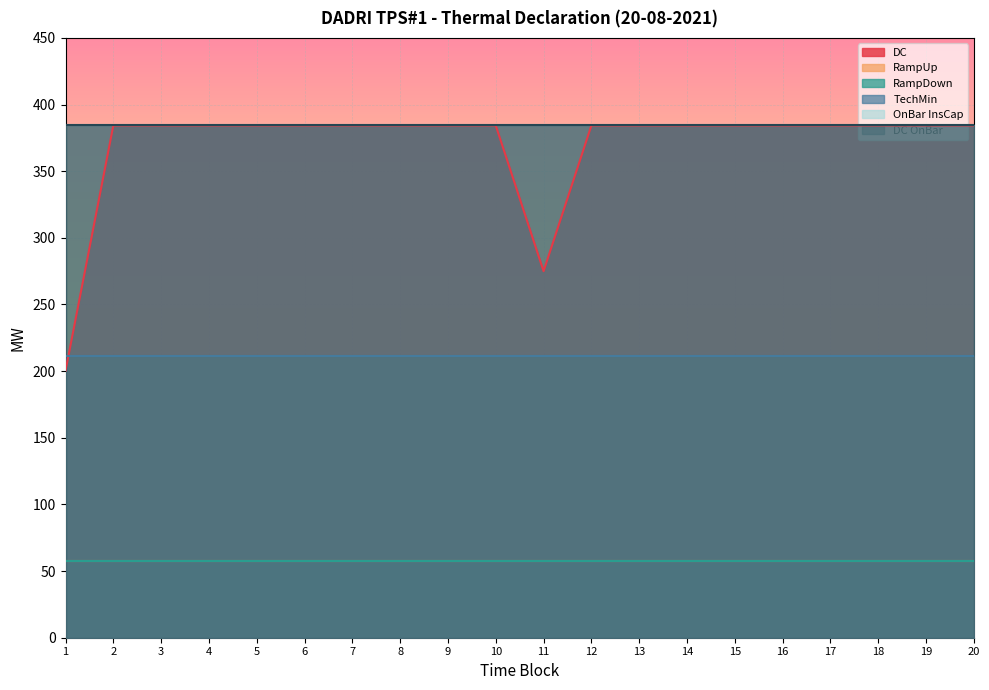

At which label is OnBar InsCap closest to 384?

1